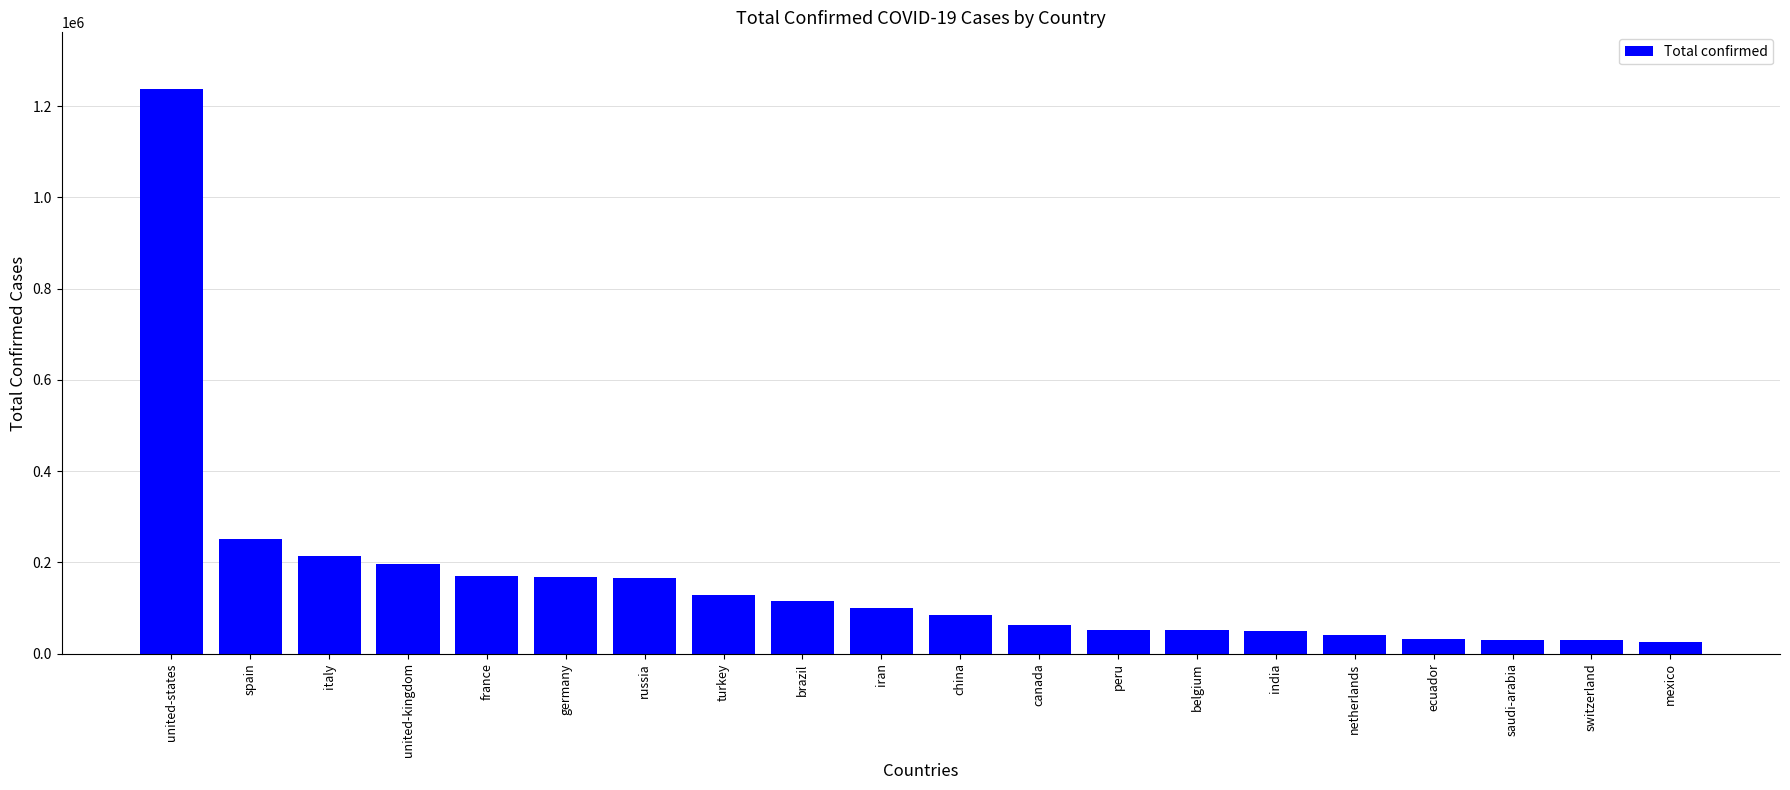

True or false: the data shows 300125 at germany.

False